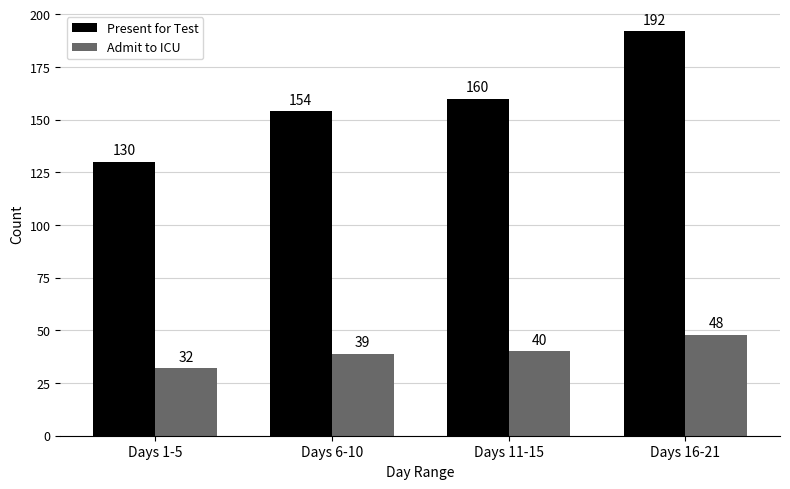

What is the lowest value of the Present for Test series?

130